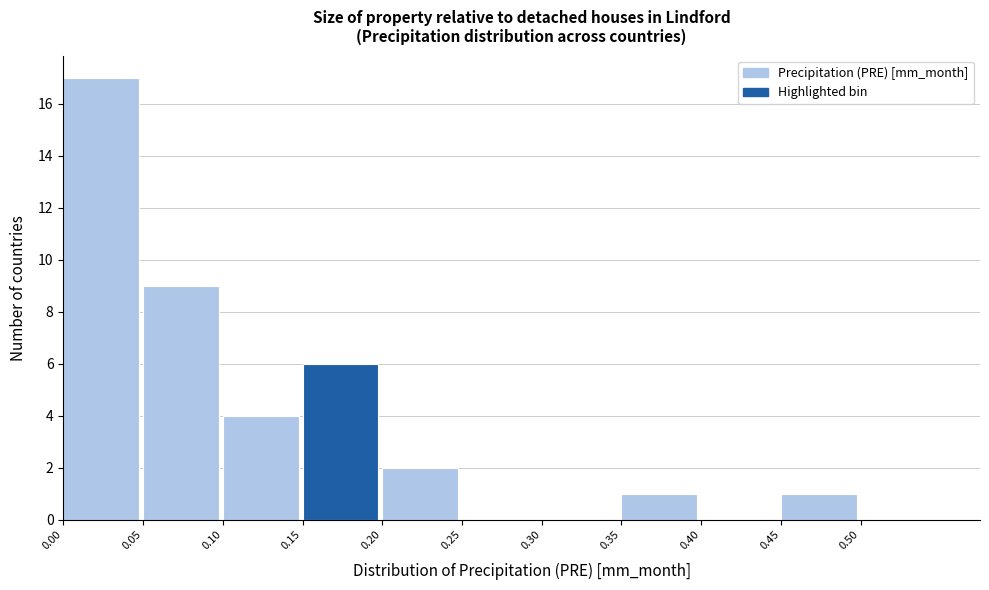

What is the height of the bar covering 0.45 to 0.50 on the x-axis? The values are not printed on the chart, so give them approximately, as read against the axis.

1